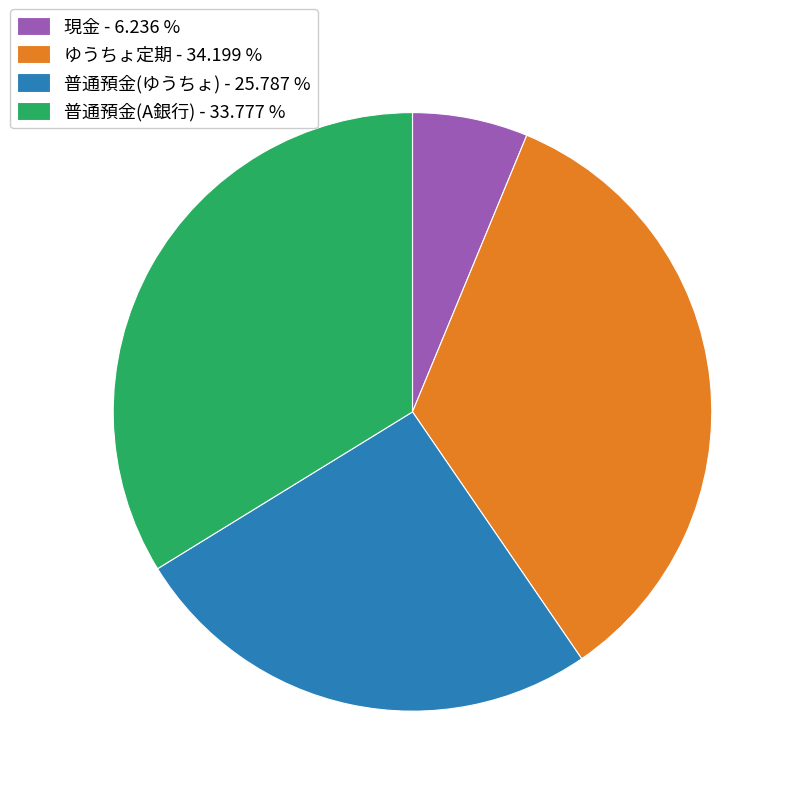

Approximately how many times larger is the value at ゆうちょ定期 - 34.199 % compared to 普通預金(A銀行) - 33.777 %?

1.0